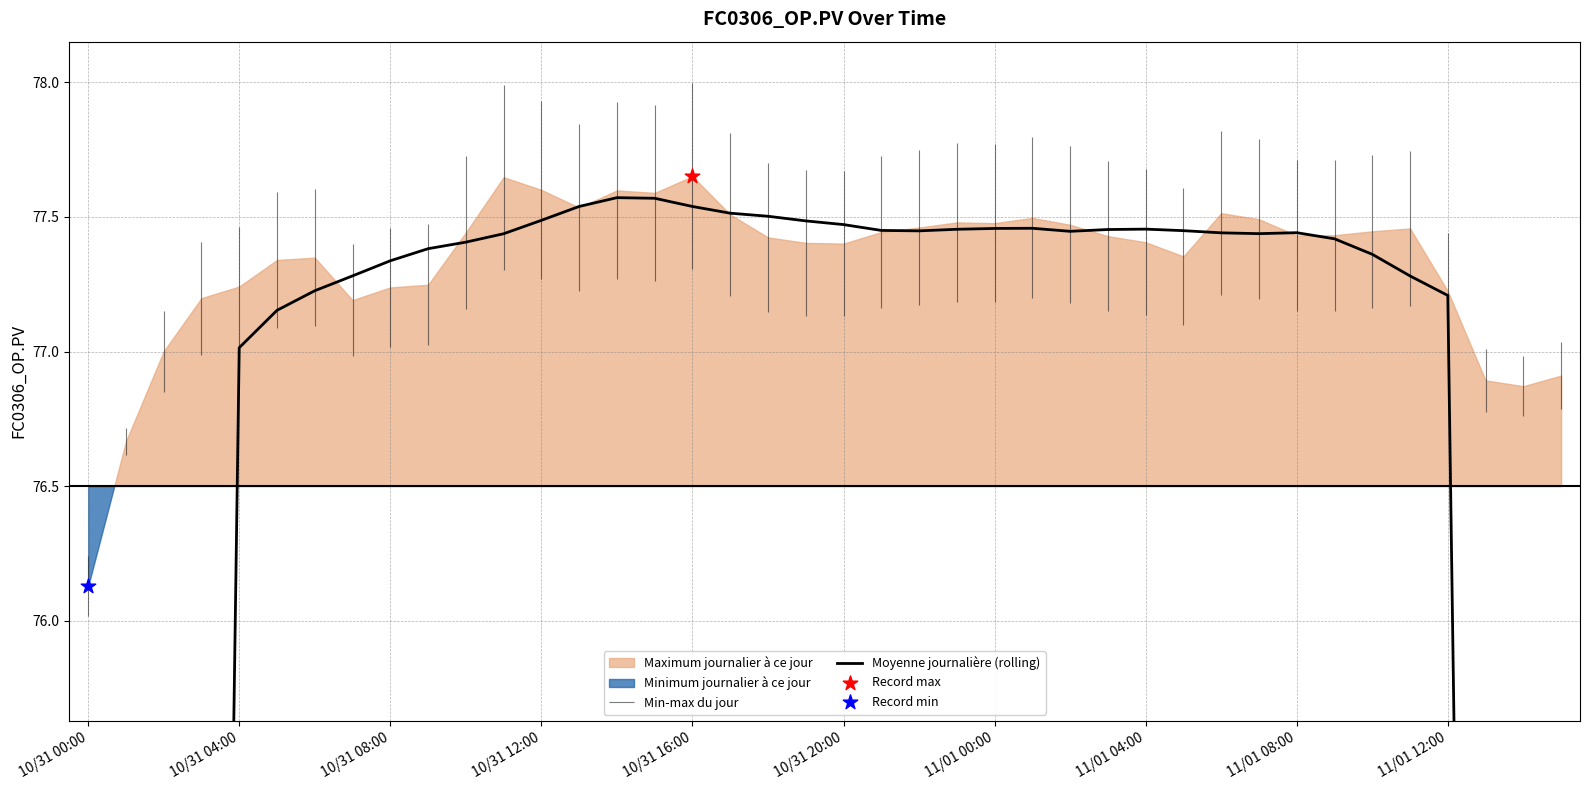

Between 16 and 30, which is larger?

16